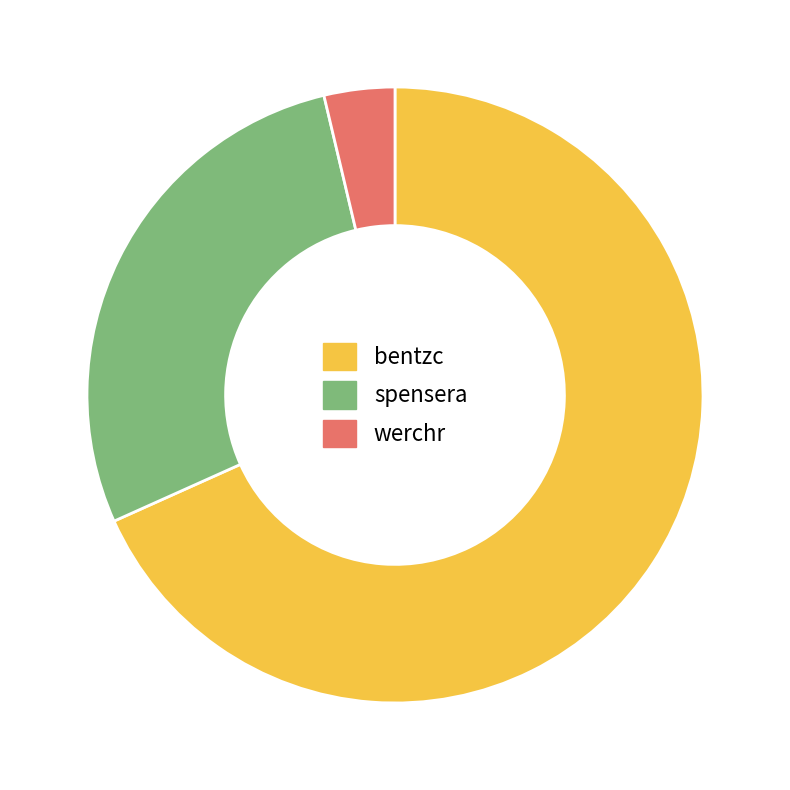

Does any single category account for the majority?

Yes